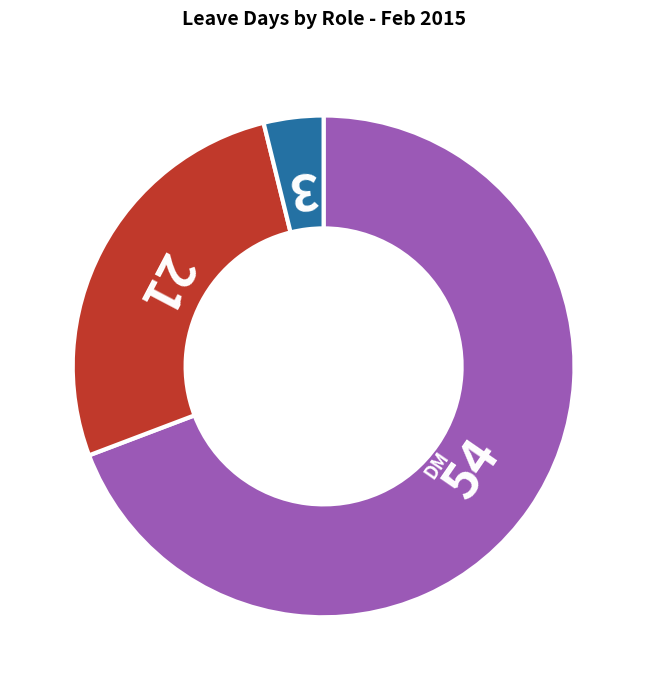

Rank the categories by value from highest to lowest.

DM, RM, FM